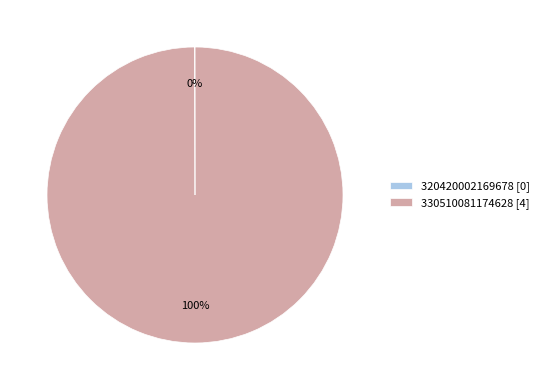

Is it true that 330510081174628 [4] is 100% of the pie?

True